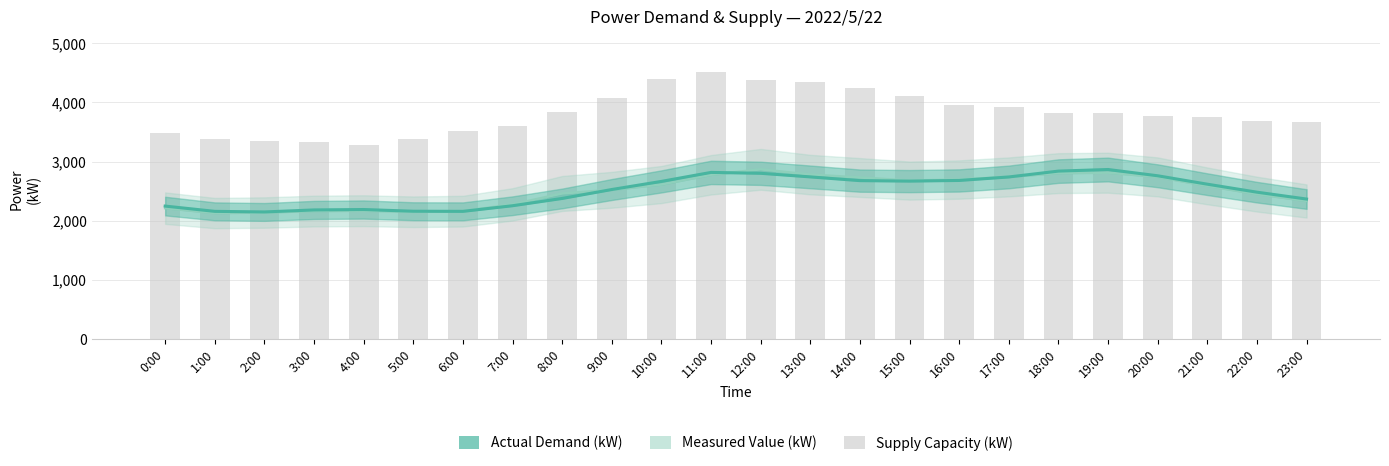

What is the difference between the maximum and second lowest values in the Supply Capacity (kW) series?

1190